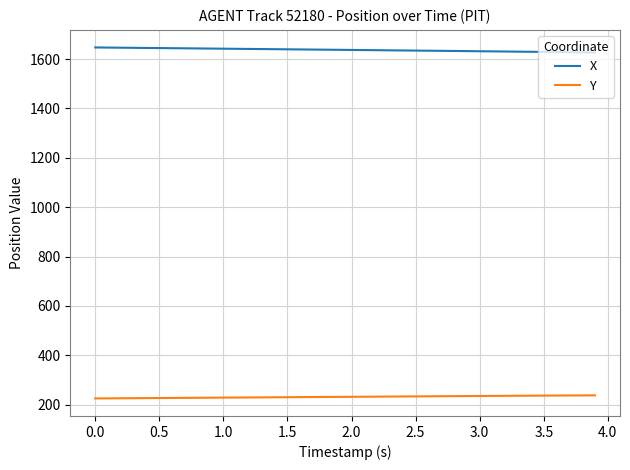

What is the minimum value for Y?

225.0